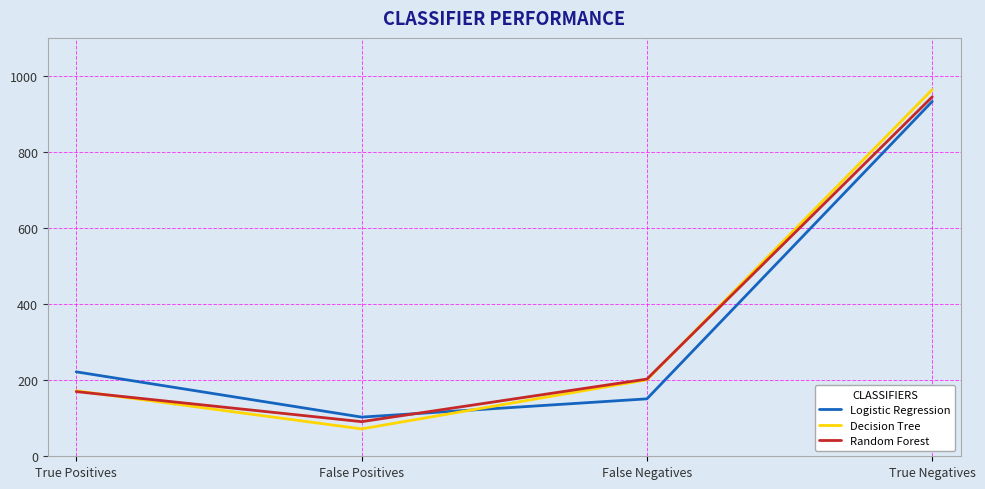

What is the minimum value for Decision Tree?

72